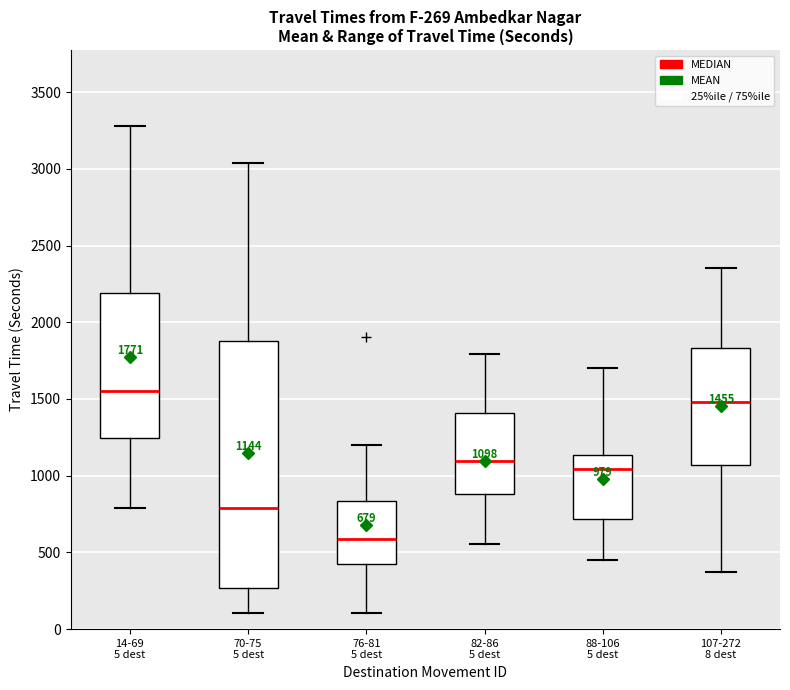

Which box is the tallest, from its lower edge to its upper edge?

70-75 5 dest